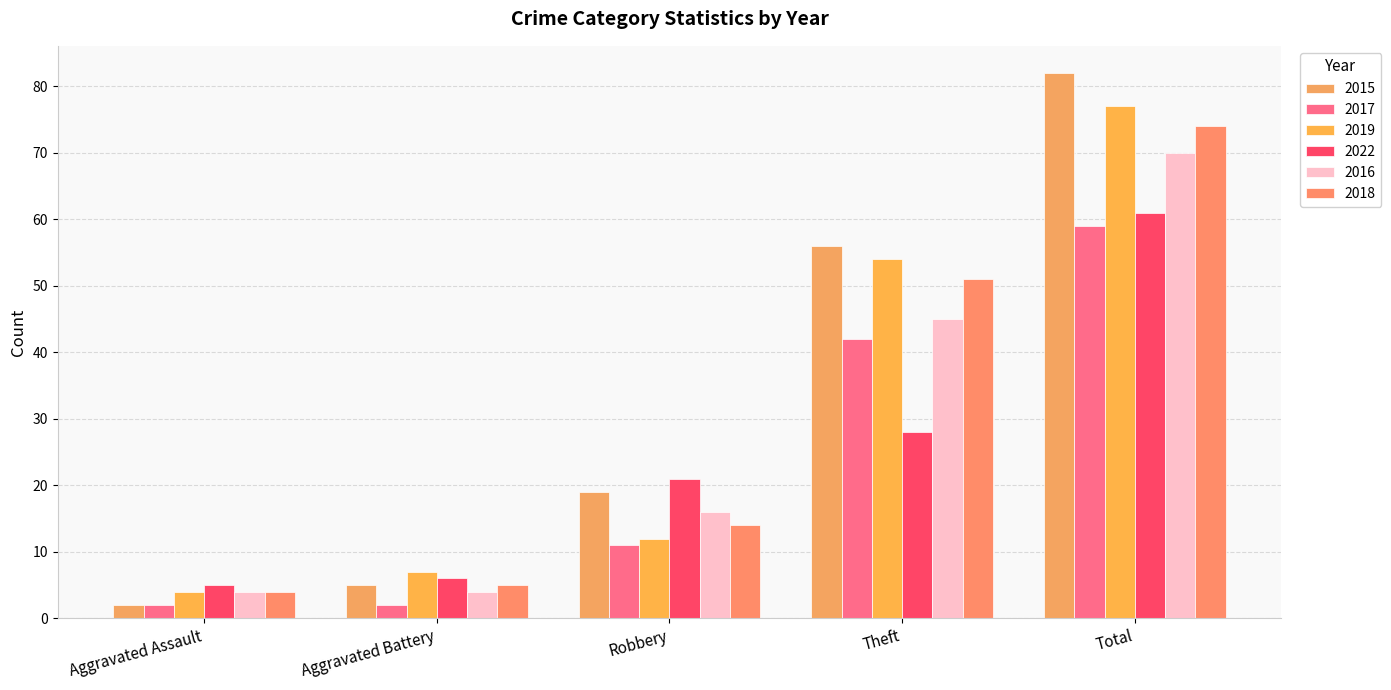

What is the difference between the 2019 values at Total and Robbery?

65